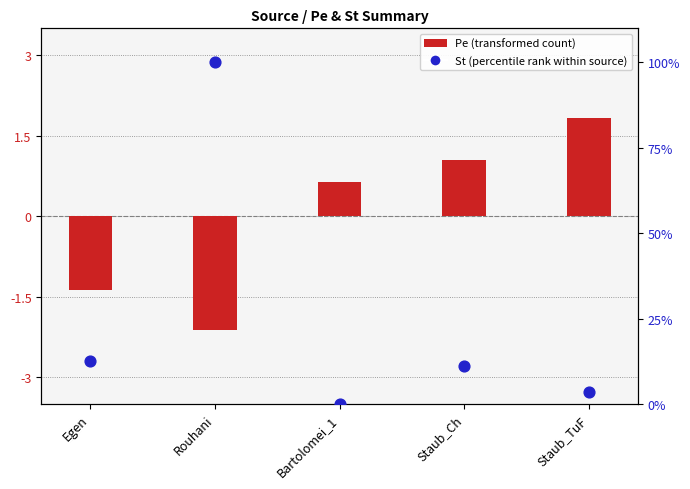

Approximately how many times larger is the value at Staub_Ch compared to Rouhani?

0.1